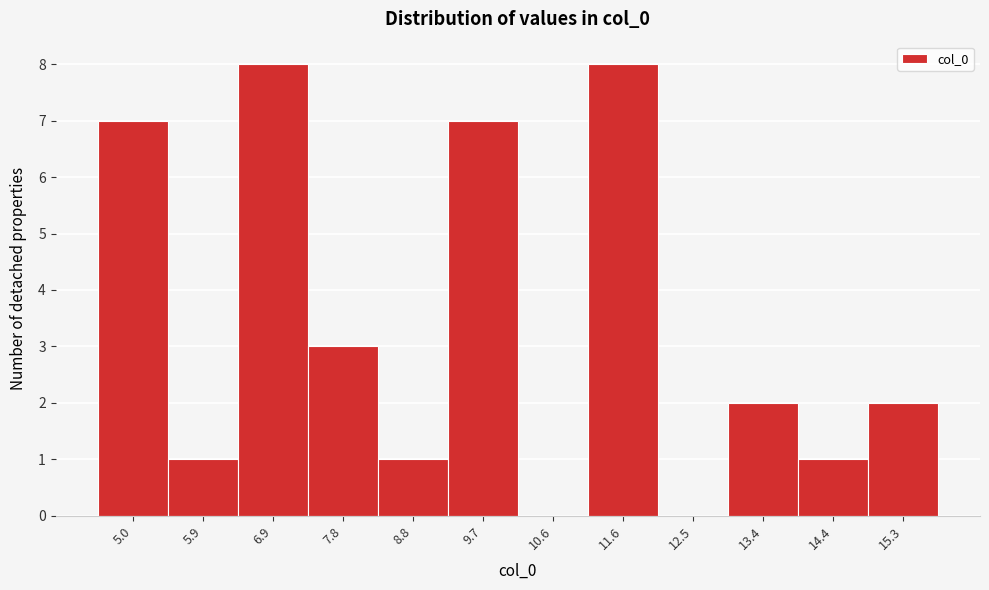

Reading left to right, list every bar in this chart as the range it spans on the x-axis followed by its height. Neither the bar edges nor the heights are printed on the chart, so give them approximately, as read against the axes.

4.5 to 5.5: 7
5.5 to 6.4: 1
6.4 to 7.3: 8
7.3 to 8.3: 3
8.3 to 9.2: 1
9.2 to 10.2: 7
10.2 to 11.1: 0
11.1 to 12.0: 8
12.0 to 13.0: 0
13.0 to 13.9: 2
13.9 to 14.8: 1
14.8 to 15.8: 2